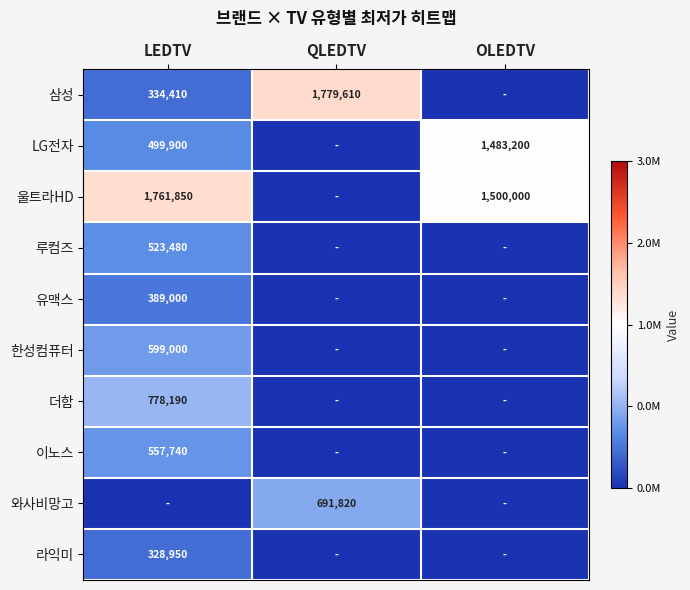

The value of 한성컴퓨터 at LEDTV is 599000. True or false?

True